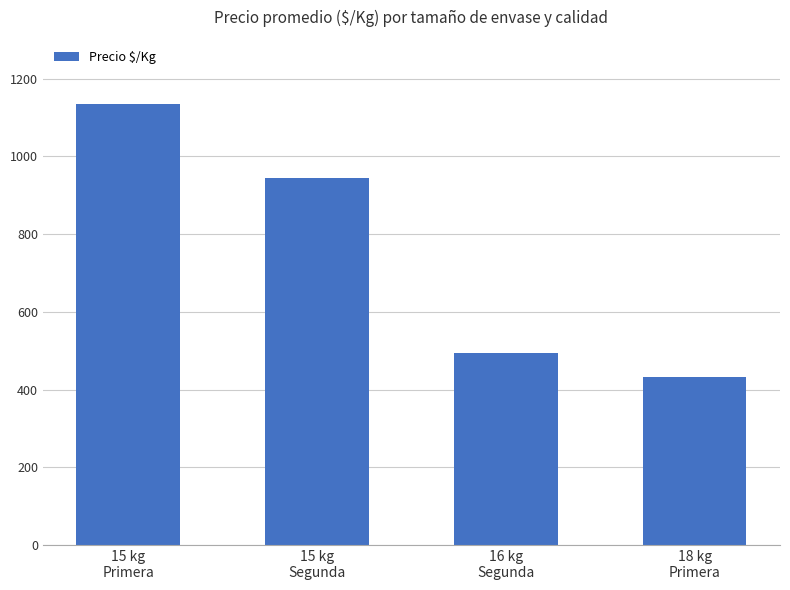

Are the bars grouped side by side (vs. stacked)?

No